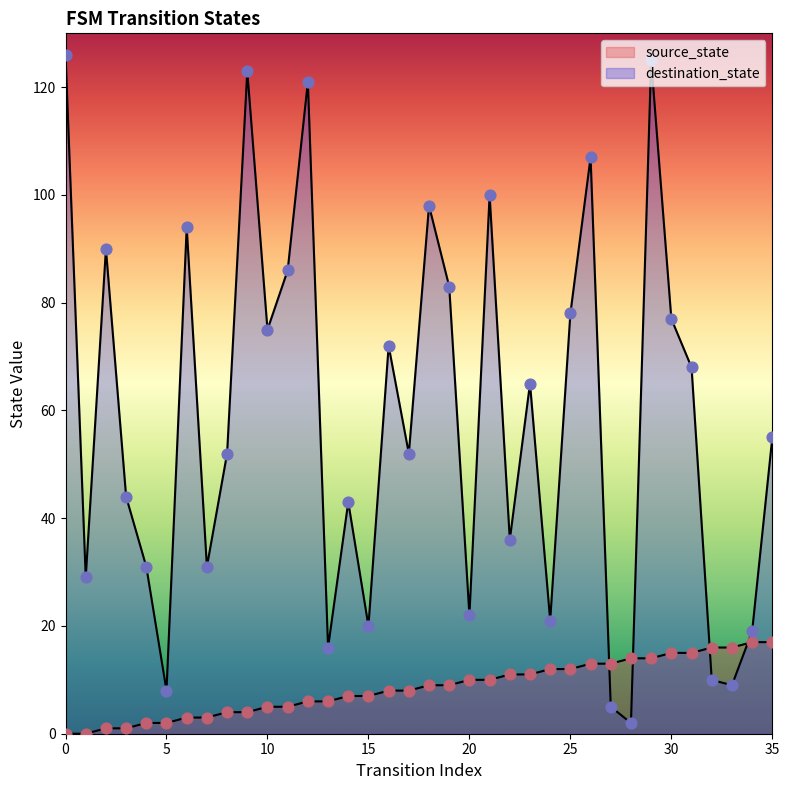

Which series has the largest total across all categories?

destination_state